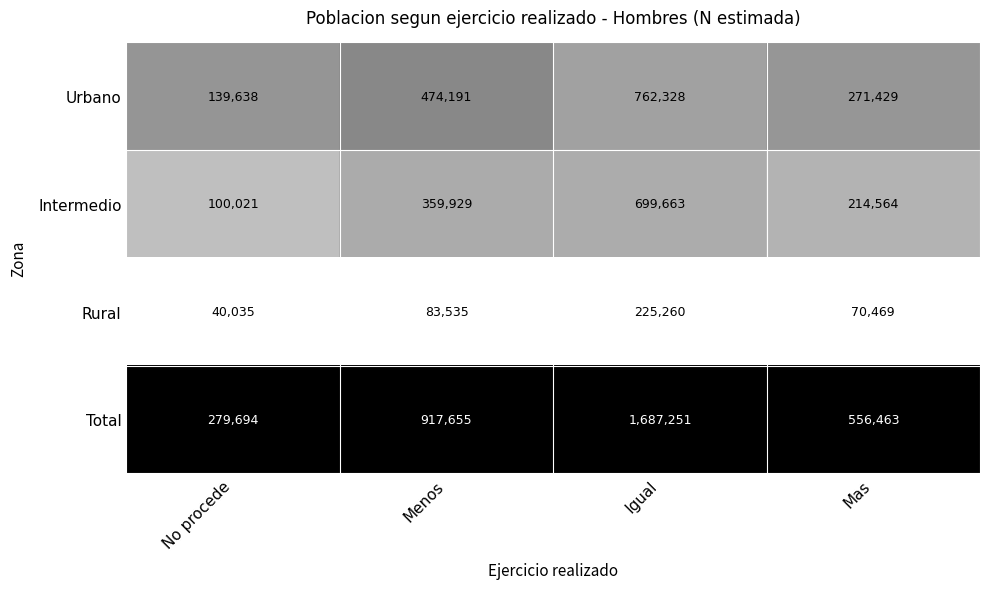

Reading left to right, what are all the values shown in this chart?

Urbano: 139638	474191	762328	271429
Intermedio: 100021	359929	699663	214564
Rural: 40035	83535	225260	70469
Total: 279694	917655	1687251	556463